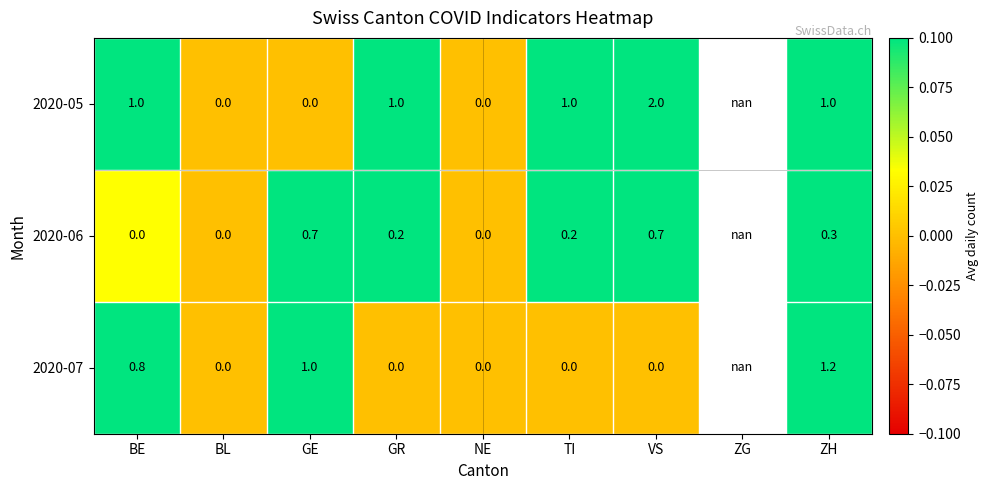

Is it true that 2020-06 equals 0.3 at TI?

False